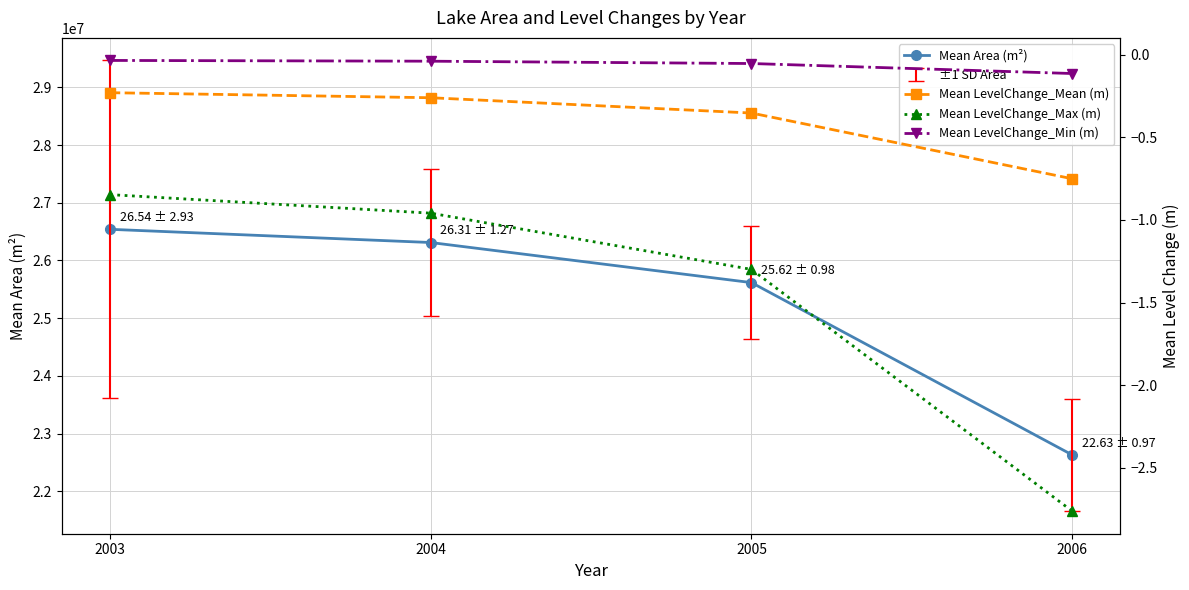

Where is Mean Area (m²) nearest to the value 24584175?

2005